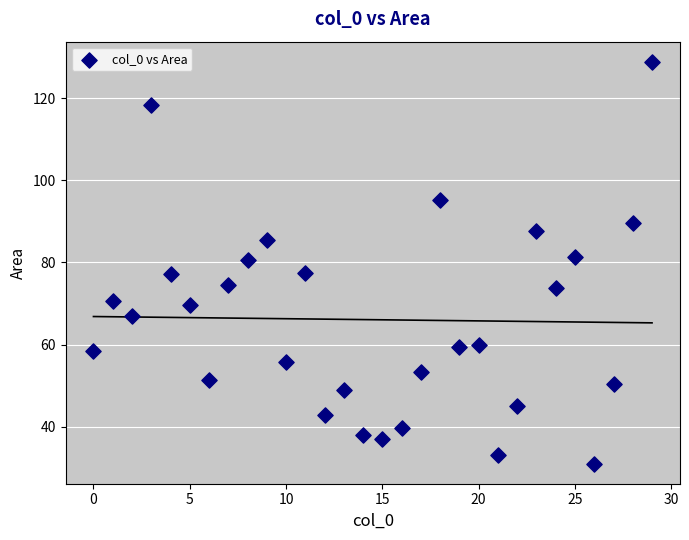

What is the range of X values (max minus min)?

29.0